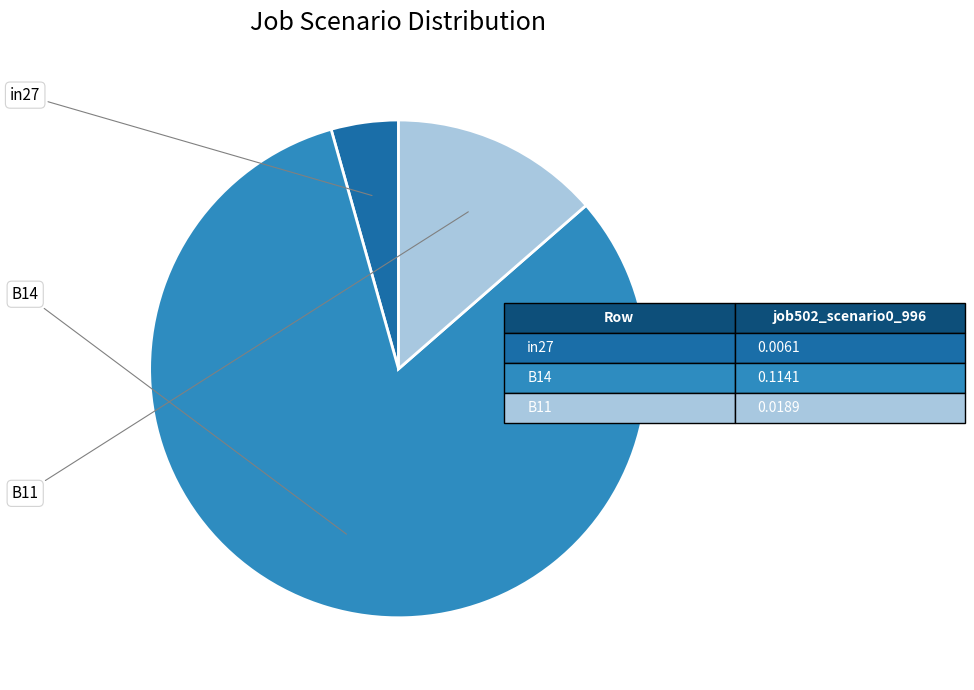

Is there any slice that represents more than half of the pie?

Yes